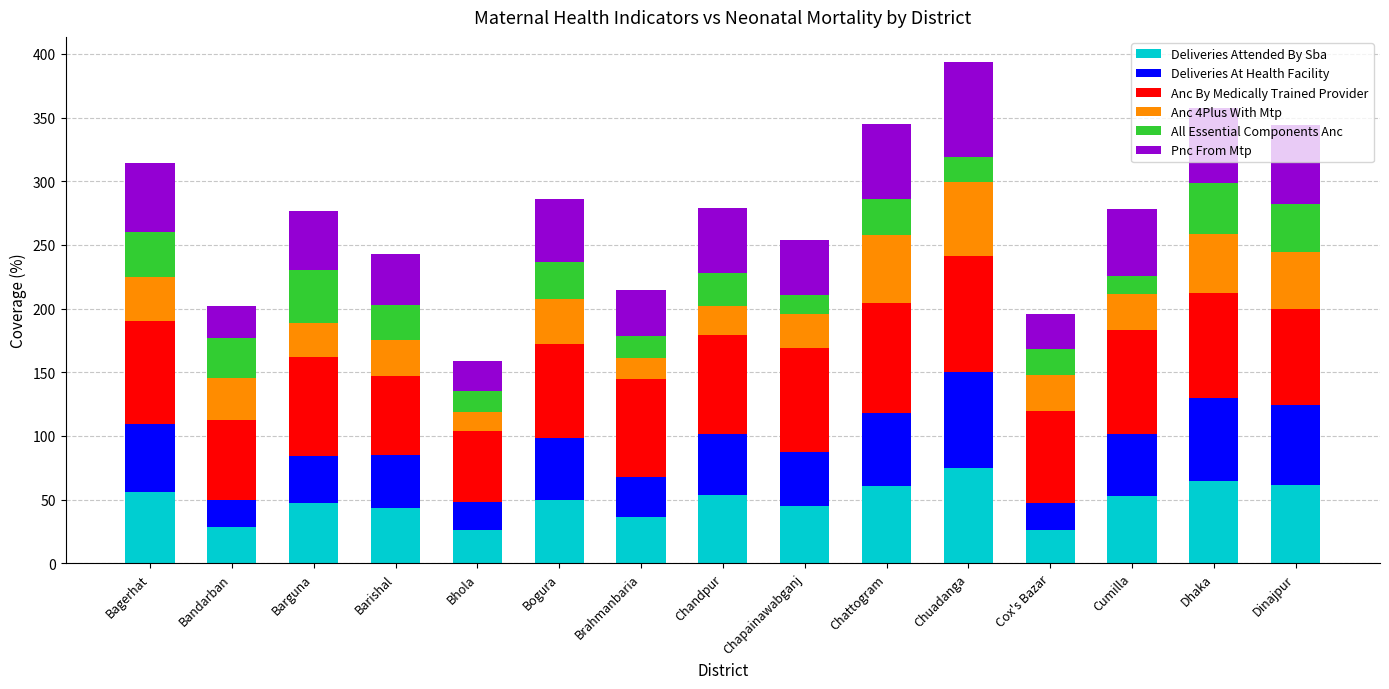

What is the difference between the maximum and second lowest values in the Deliveries Attended By Sba series?

48.8